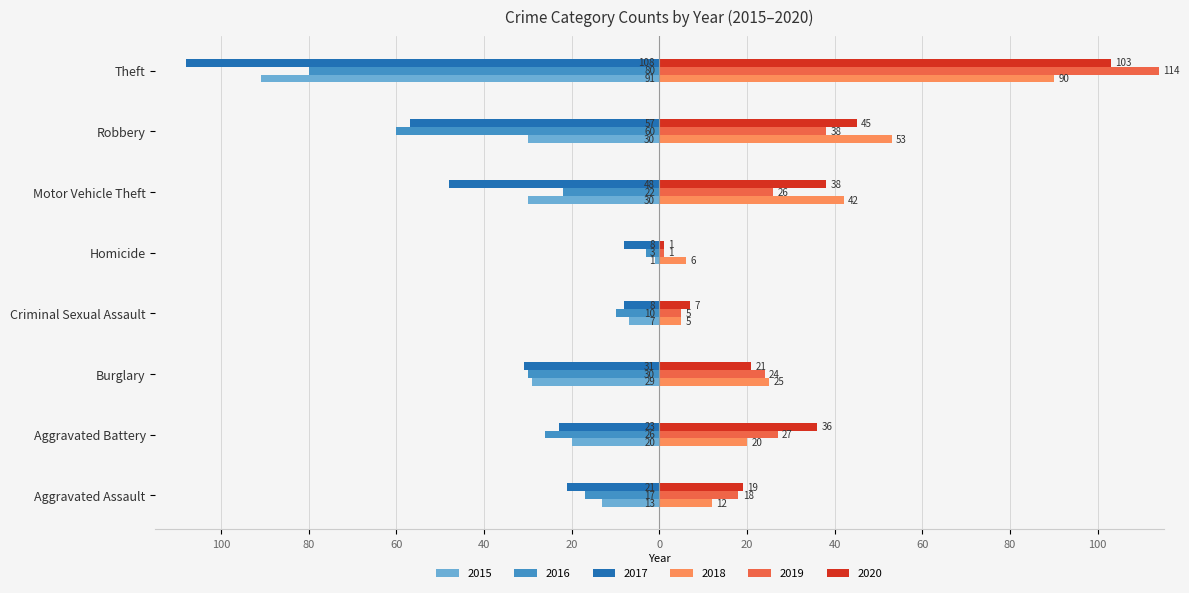

What are all the series names shown in the legend?

2015, 2016, 2017, 2018, 2019, 2020